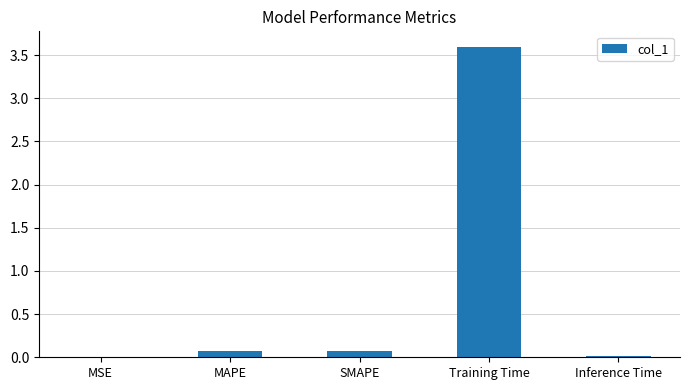

What is the sum of all values?

3.8